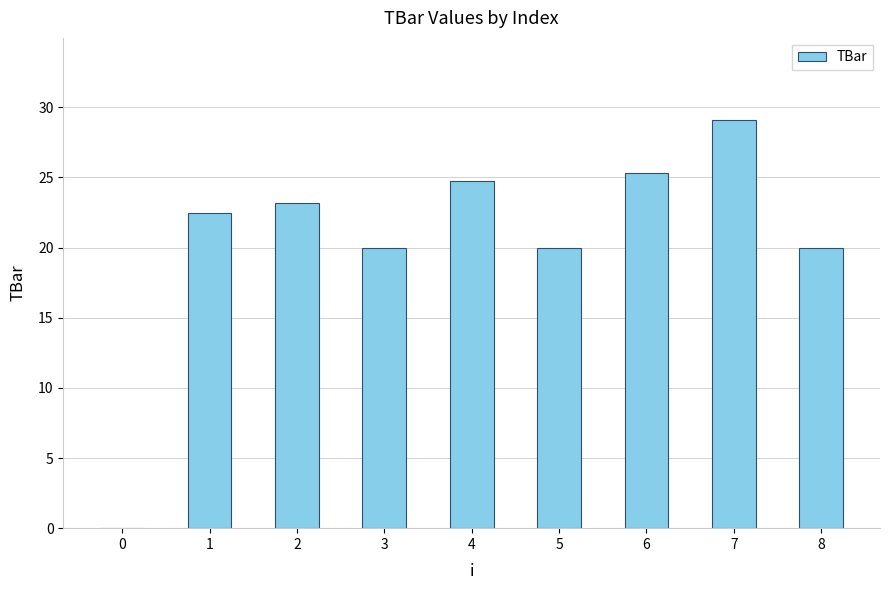

True or false: the data shows 39.8 at 7.

False